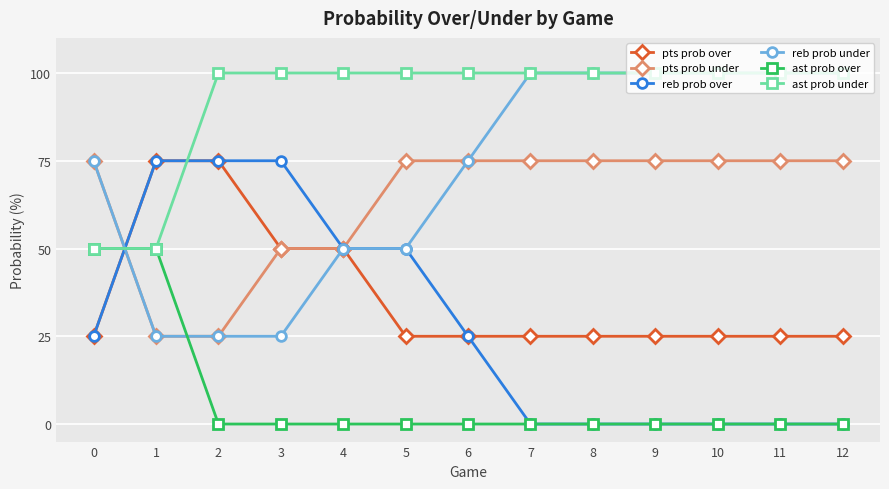

What is the sum of the reb prob under values at 0 and 5?

125